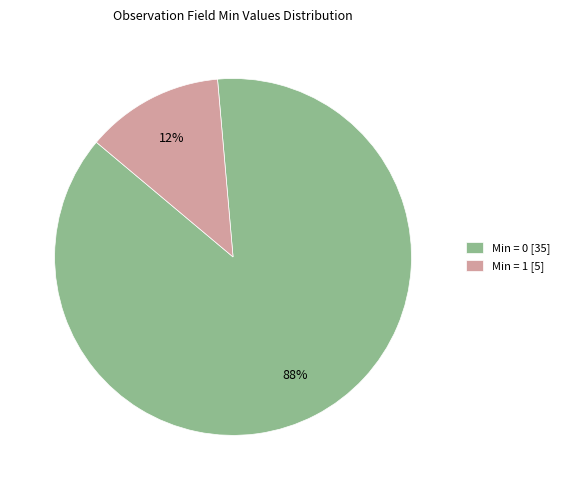

Is it true that Min = 1 [5] is 13% of the pie?

True